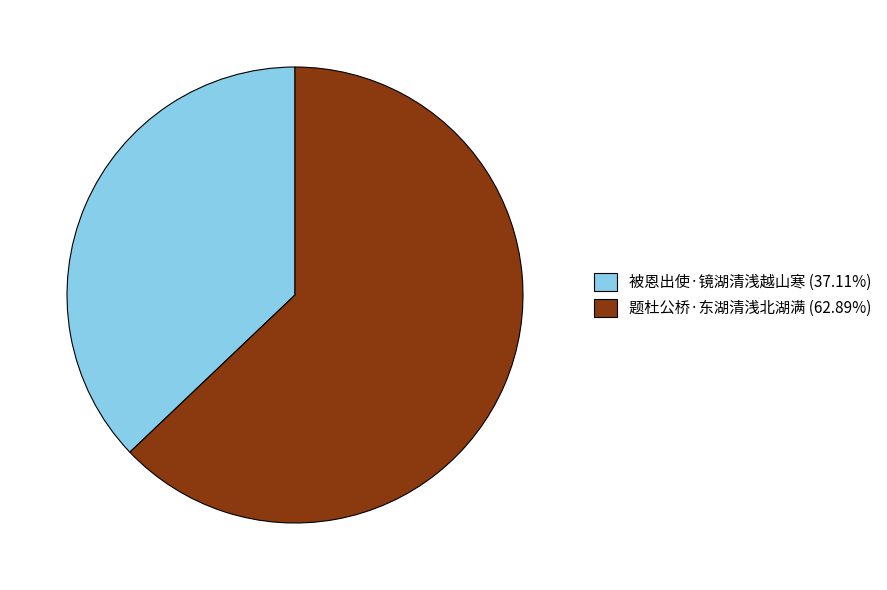

Is there any slice that represents more than half of the pie?

Yes